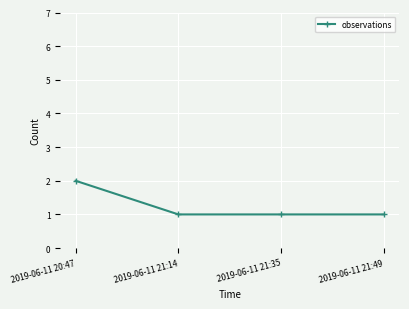

True or false: the data has more than 1 interior local peaks.

False